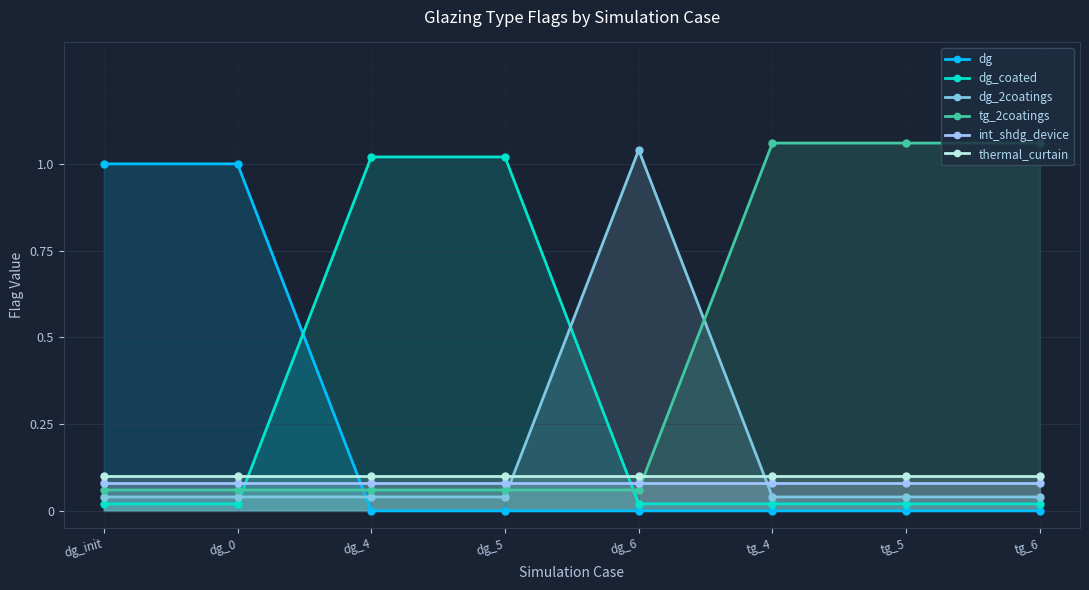

Between dg_init and dg_0, which series saw the biggest shift?

dg